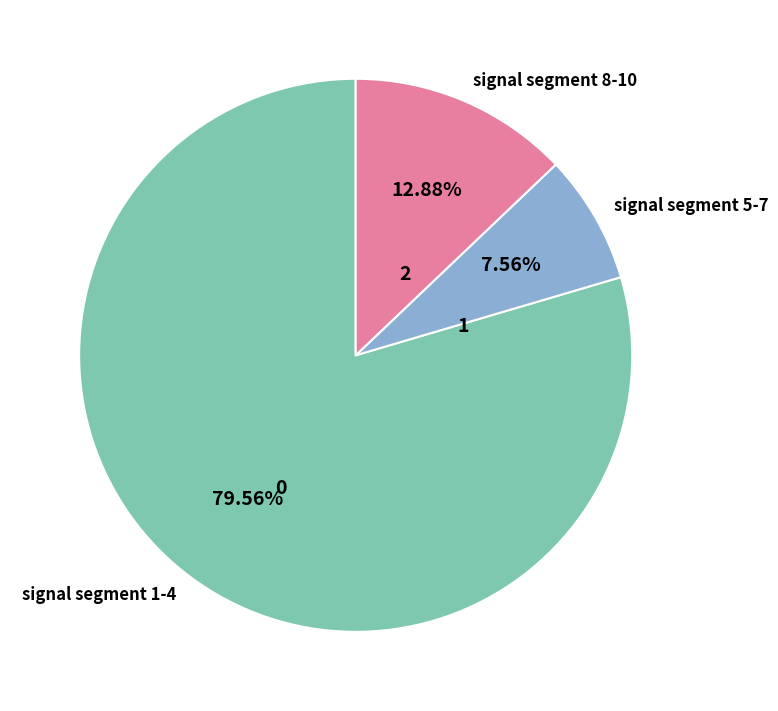

Approximately how many times larger is the value at signal segment 8-10 compared to signal segment 5-7?

1.7